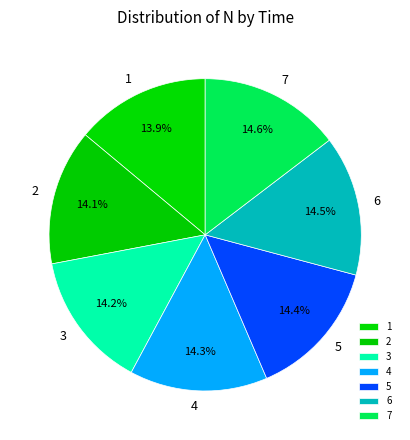

Is 1 the majority of the pie?

No